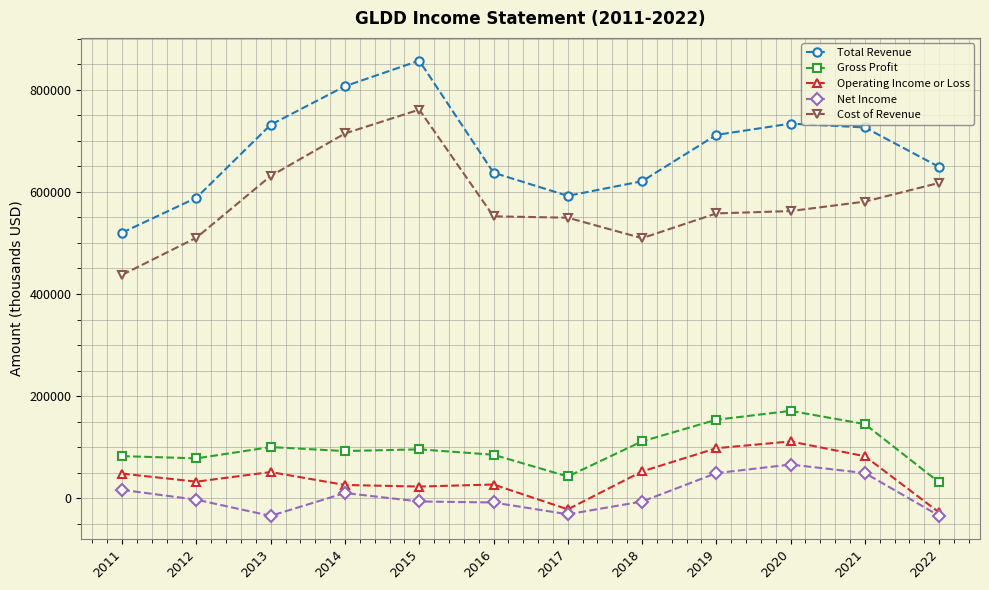

Is it true that Gross Profit equals 84566 at 2019?

False